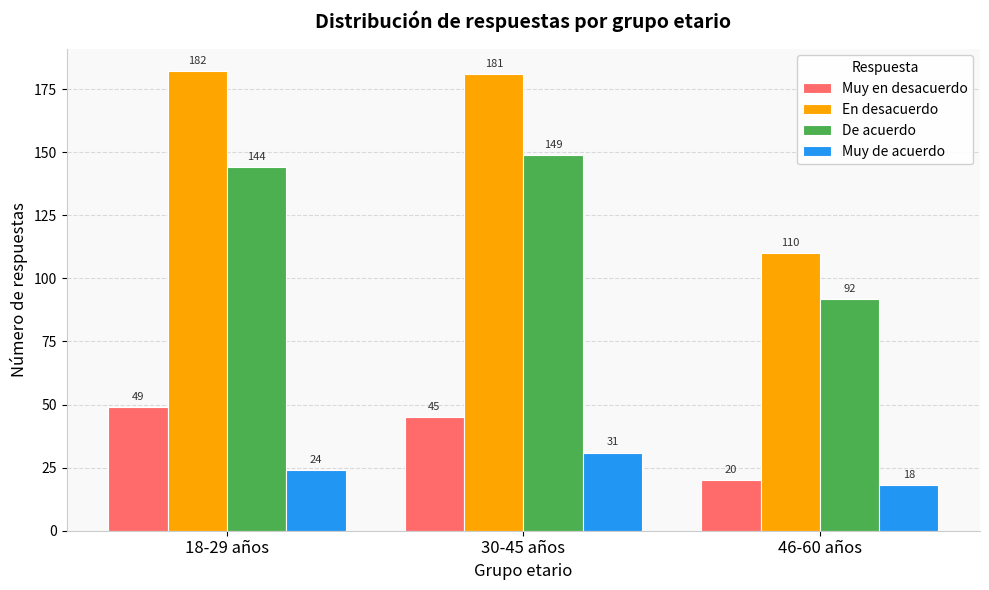

Between 18-29 años and 30-45 años, which series saw the biggest shift?

Muy de acuerdo